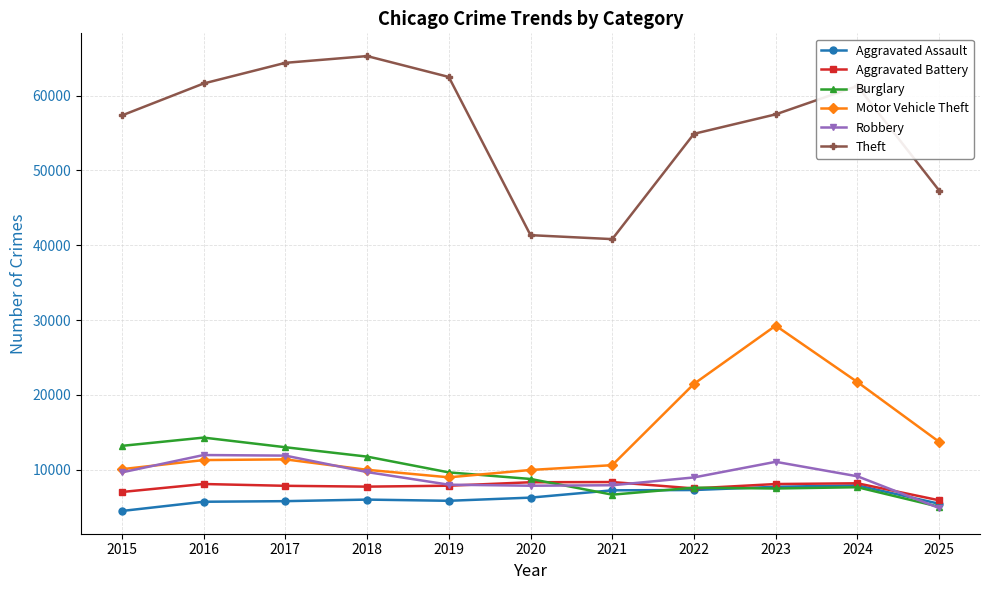

At how many categories does at least one series exceed 25208?

11